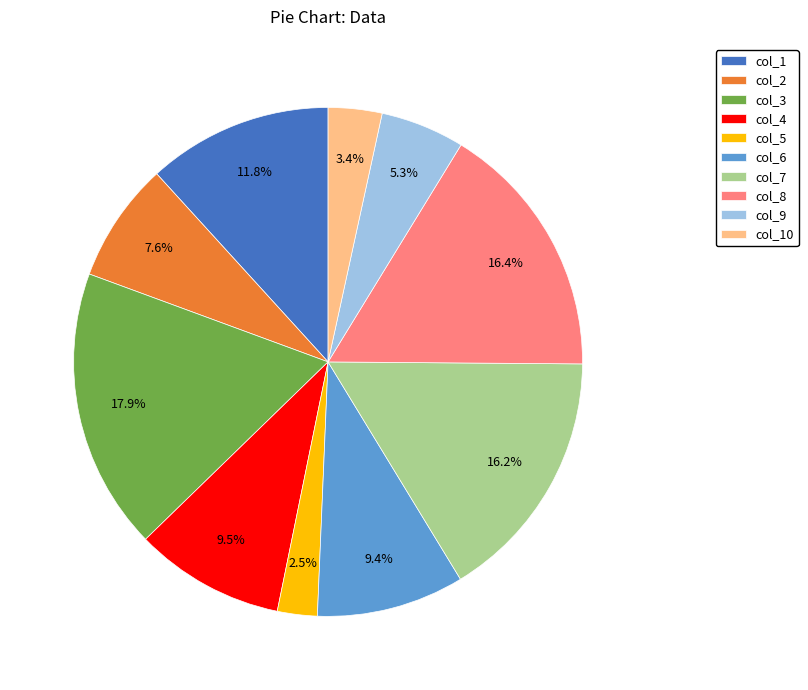

What percentage is the col_3 slice, to the nearest percent?

18%